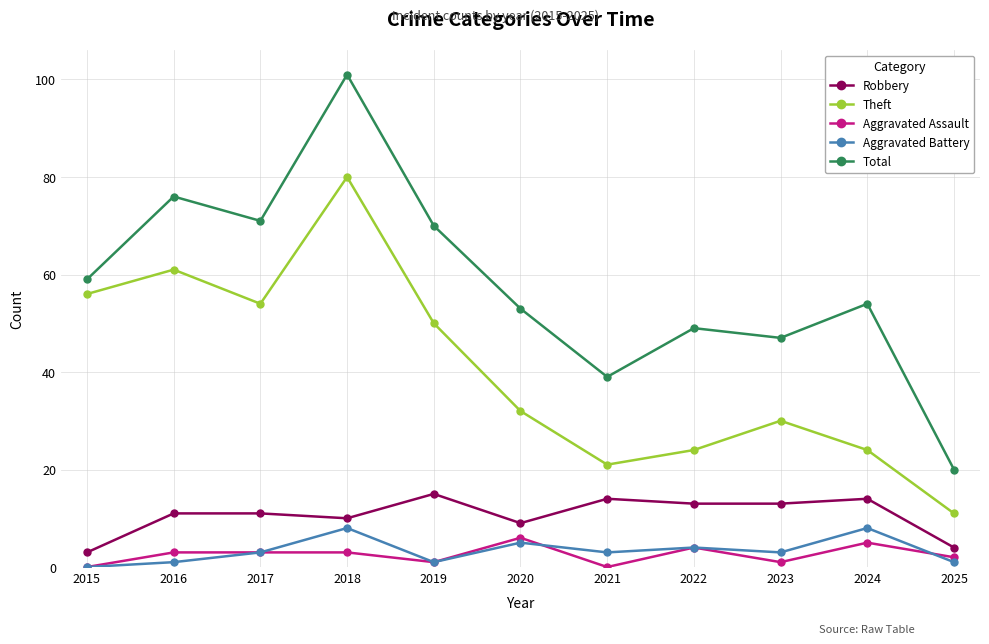

What is the approximate value of Theft at 2015, to the nearest 5?

55